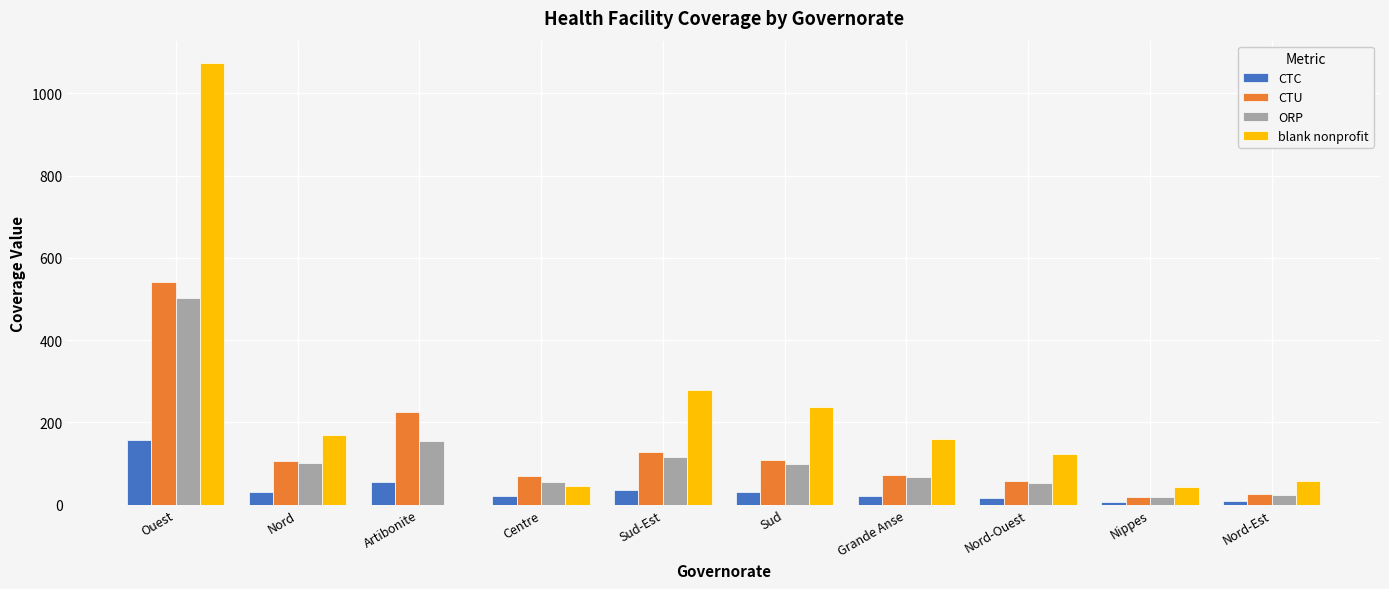

What is the greatest value displayed?

1074.4